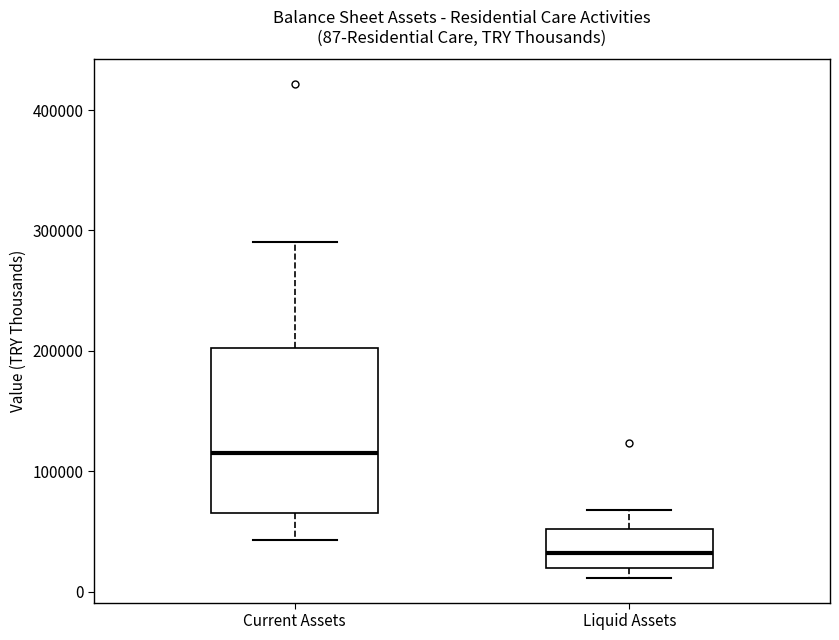

Which box has the highest median line?

Current Assets